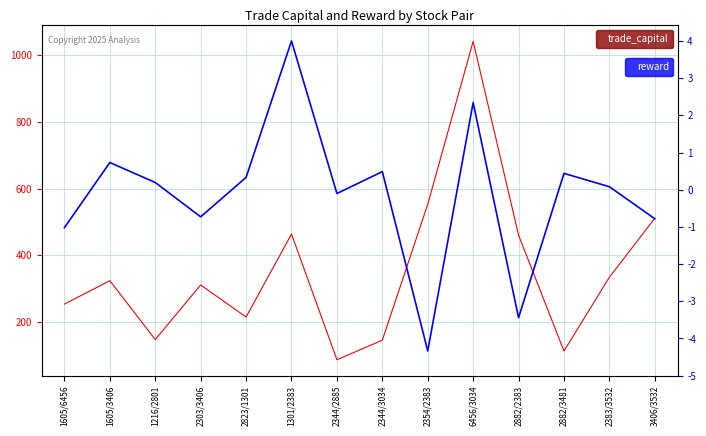

What is the difference between the highest and lowest values at 1216/2801?

146.7